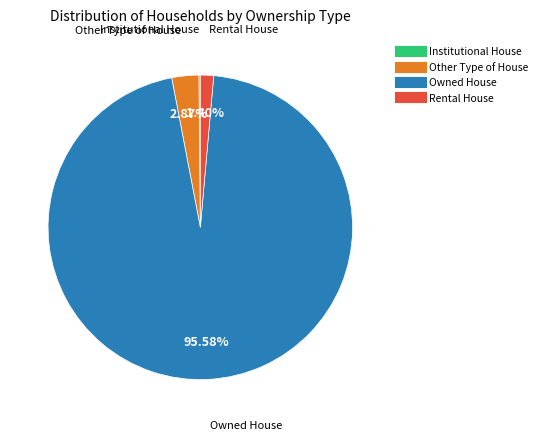

To the nearest percent, what portion does Owned House represent?

96%